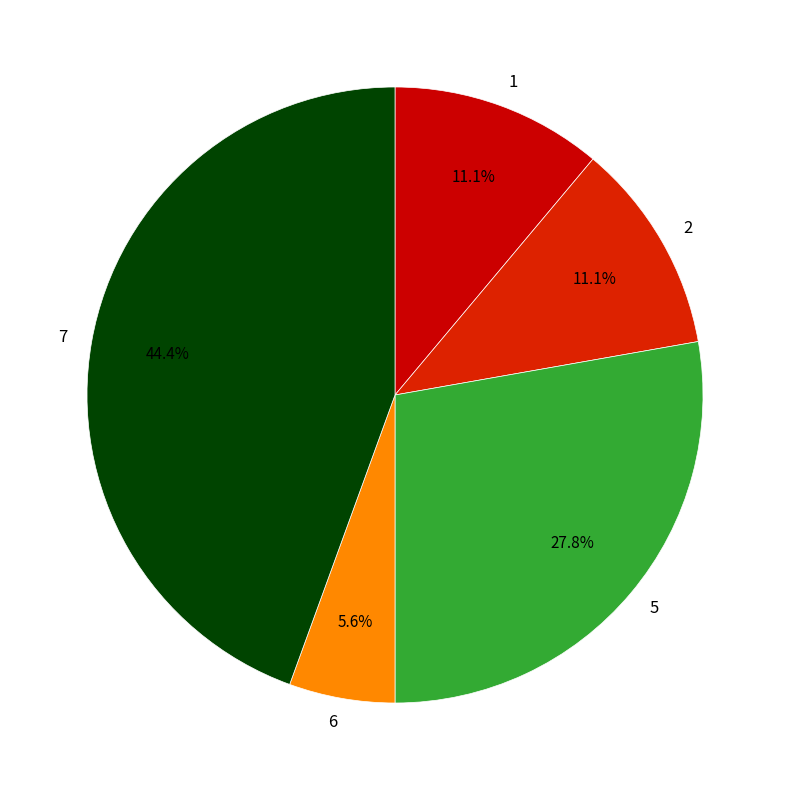

Approximately how many times larger is the value at 1 compared to 6?

2.0